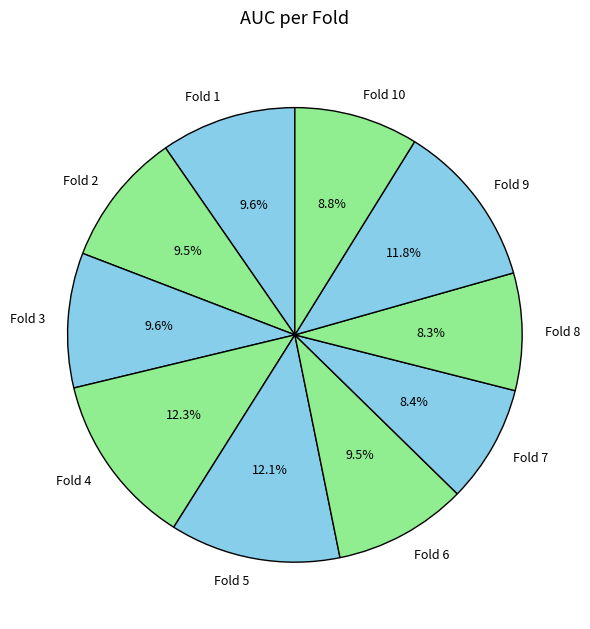

To the nearest percent, what is the average slice percentage?

10%